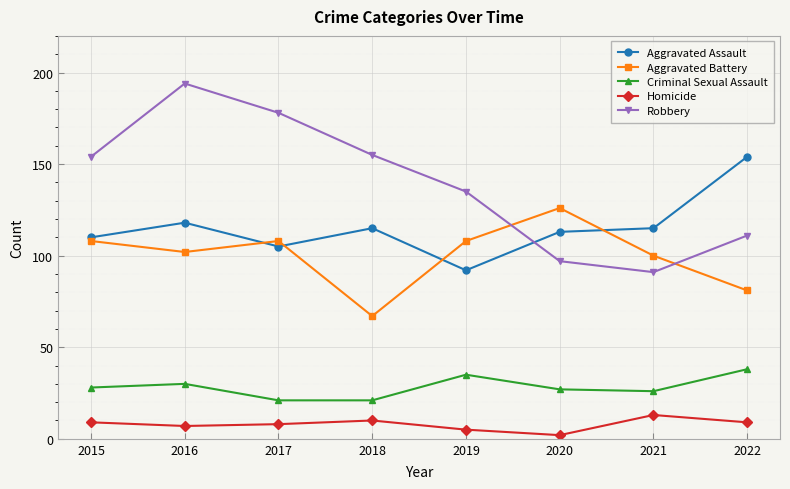

True or false: Aggravated Assault and Criminal Sexual Assault cross at least once.

False